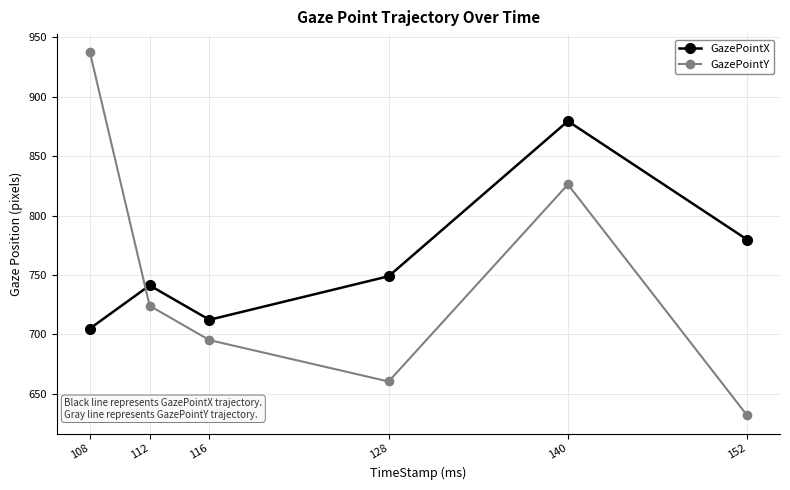

After their last crossing, which series has the higher values: GazePointX or GazePointY?

GazePointX